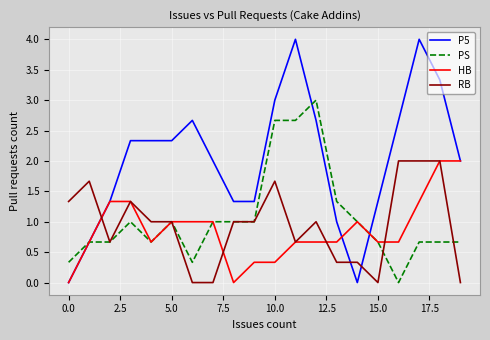

Is this an area chart (filled region under the line)?

No